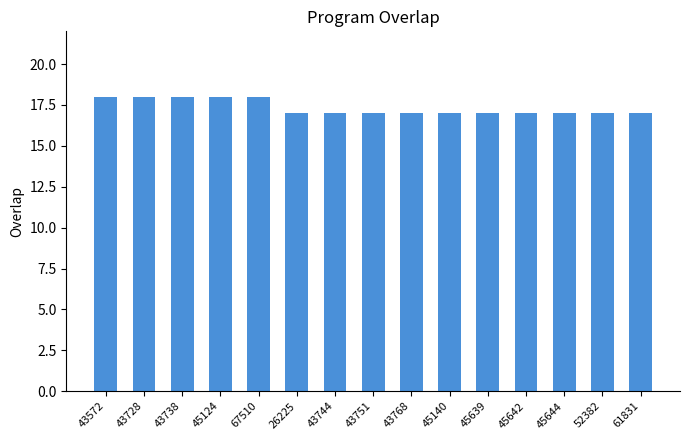

Reading left to right, extract all data points from this chart.

43572=18	43728=18	43738=18	45124=18	67510=18	26225=17	43744=17	43751=17	43768=17	45140=17	45639=17	45642=17	45644=17	52382=17	61831=17